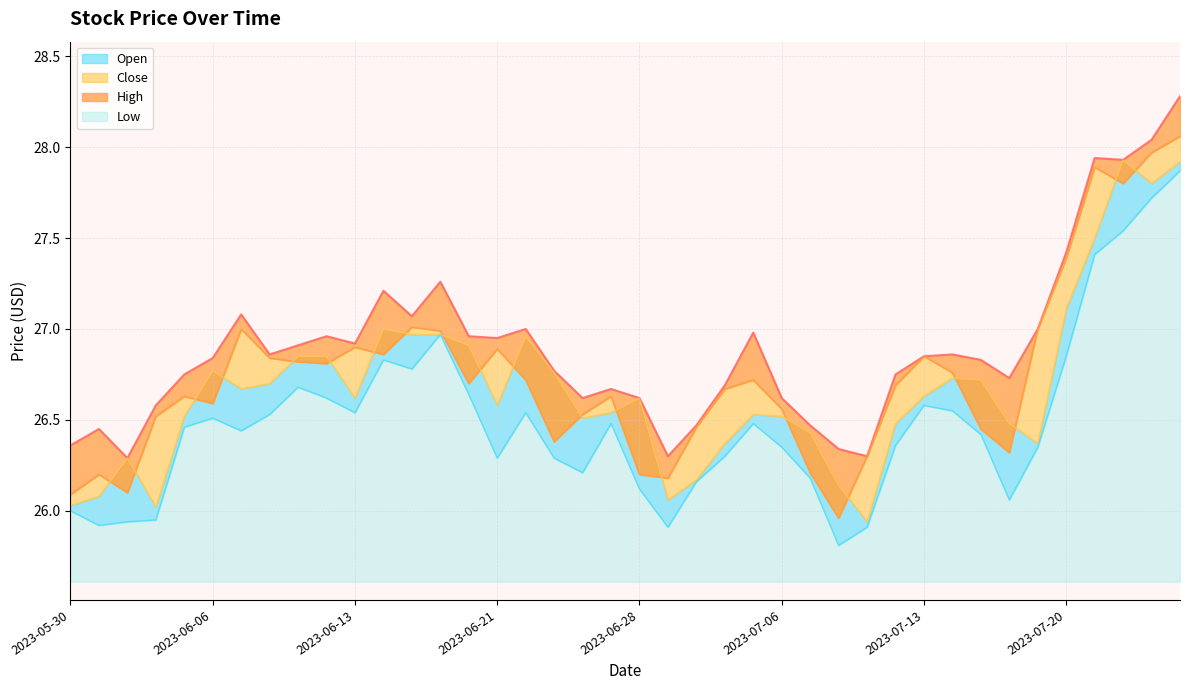

Where does the Close series first go above 26?

2023-05-30